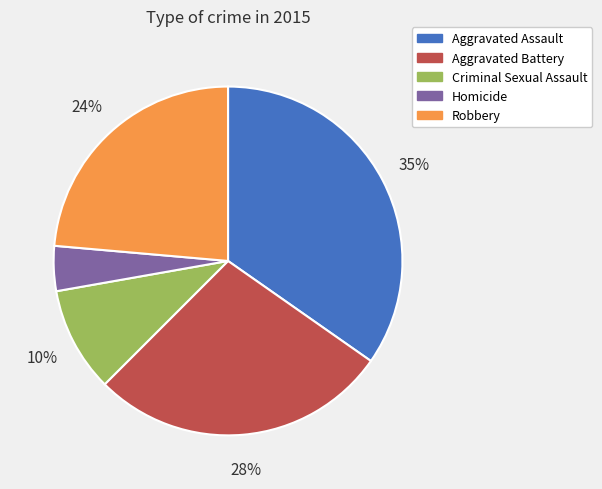

Is Aggravated Battery the majority of the pie?

No